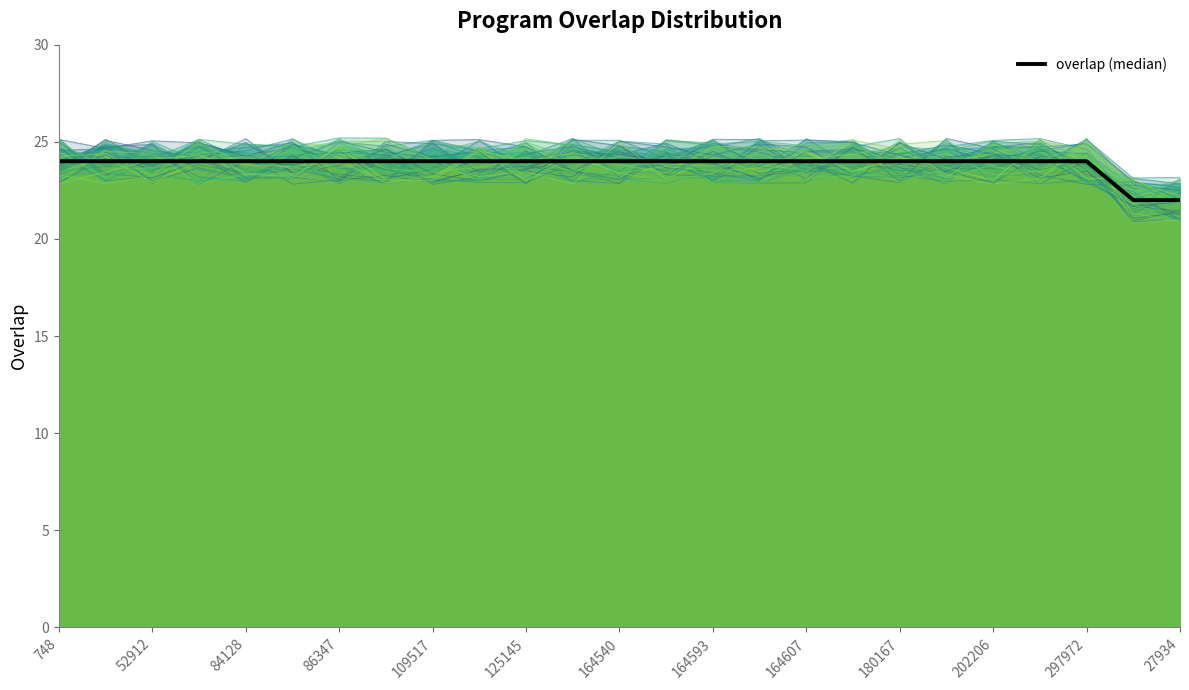

Reading left to right, transcribe all the data shown in this chart.

overlap: 23.7	25.1	24.6	24.2	23.2	23.2	22.9	24.9	24.2	24.5	22.8	25.1	24.8	23.3	23.2	23.2	23.5	24.1	23.8	23.5	24.3	23.1	23.5	21.7	21.9
overlap (median): 24.0	24.0	24.0	24.0	24.0	24.0	24.0	24.0	24.0	24.0	24.0	24.0	24.0	24.0	24.0	24.0	24.0	24.0	24.0	24.0	24.0	24.0	24.0	22.0	22.0